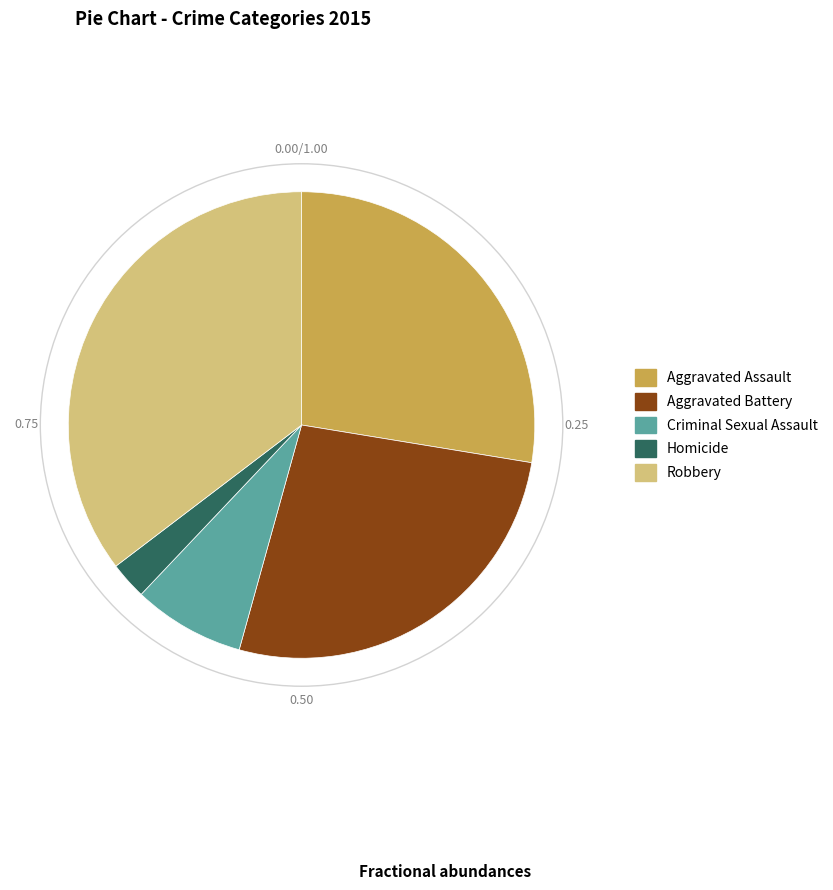

Does any single category account for the majority?

No